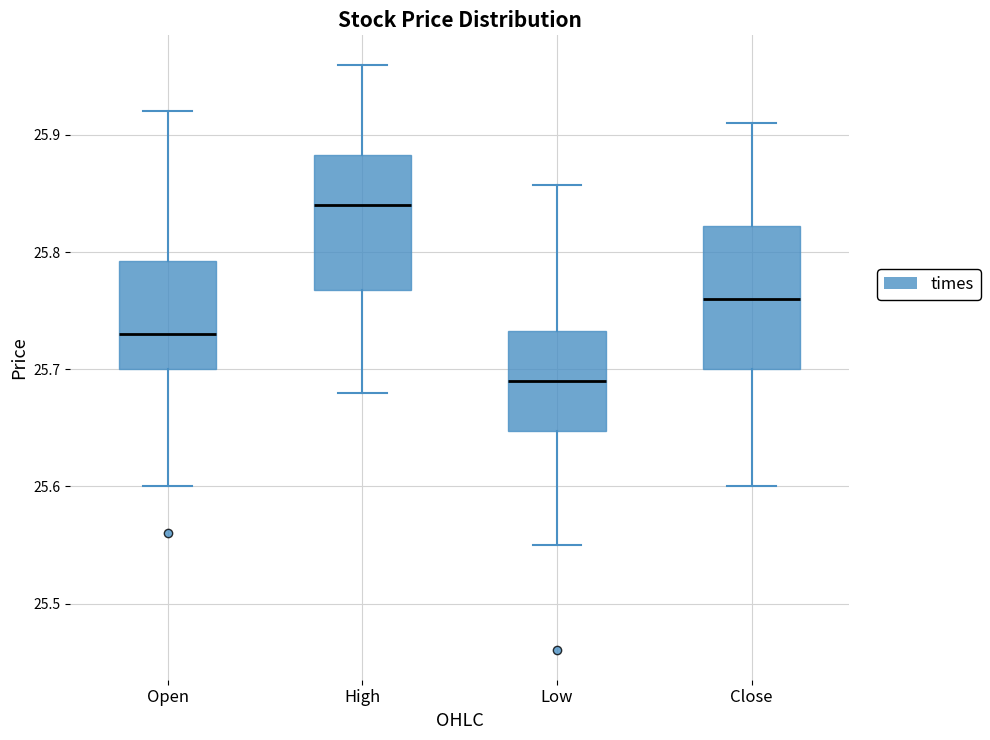

Where is the lower edge of the box for Low on the y-axis? The values are not printed on the chart, so give them approximately, as read against the axis.

25.65